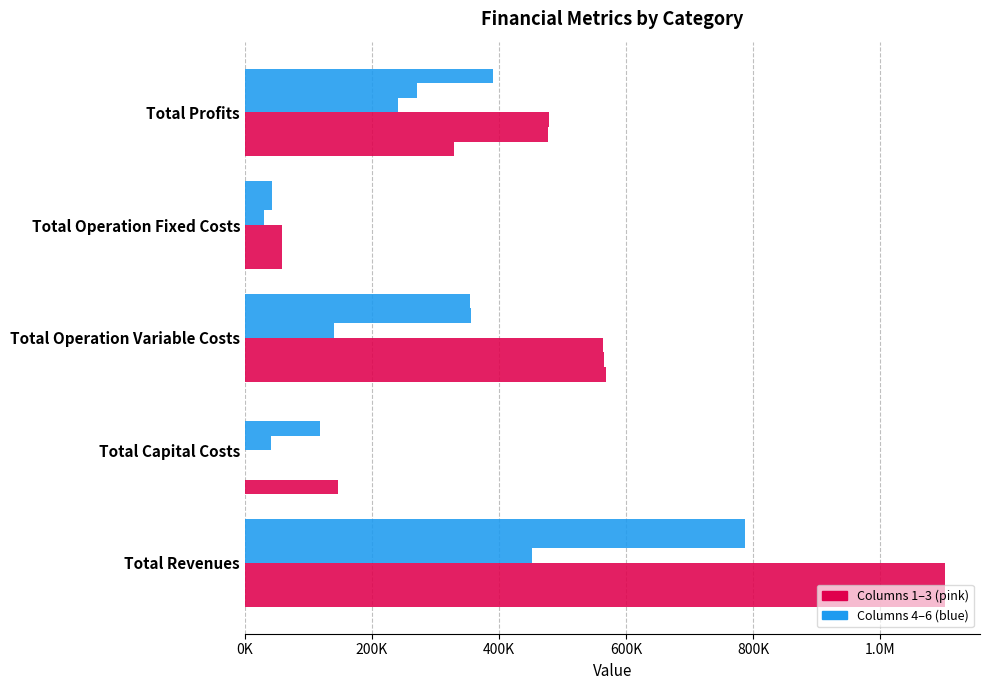

Reading right to left, extract all data points from this chart.

col_1: 329301.2	58859.6	567714.1	146080.0	1101954.9
col_2: 477418.0	58859.6	565677.4	0.0	1101954.9
col_3: 479457.5	58859.6	563637.8	0.0	1101954.9
col_4: 241400.8	29519.5	140164.6	40800.0	451884.9
col_5: 270882.3	41961.7	356178.5	118400.0	787422.5
col_6: 390499.2	41961.7	354961.6	0.0	787422.5